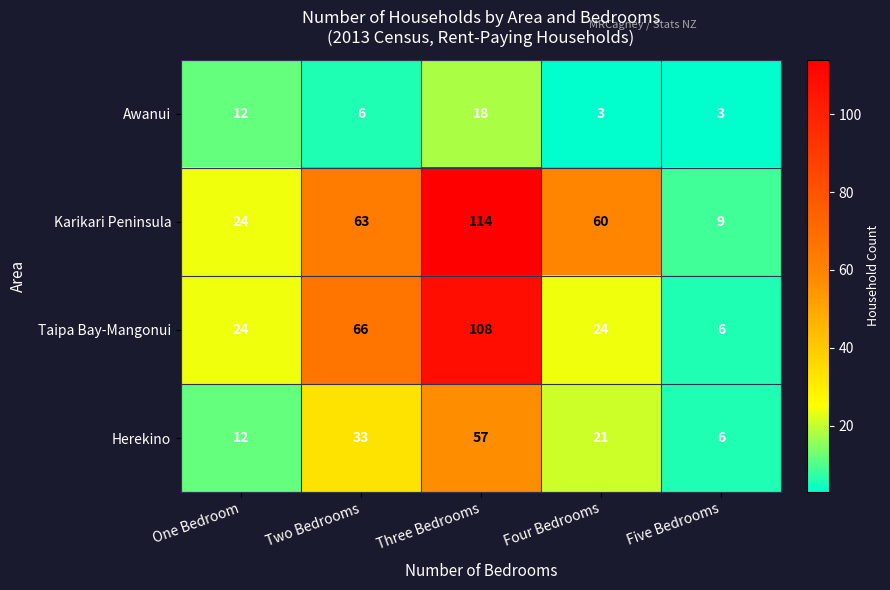

At which label does Herekino reach its peak?

Three Bedrooms